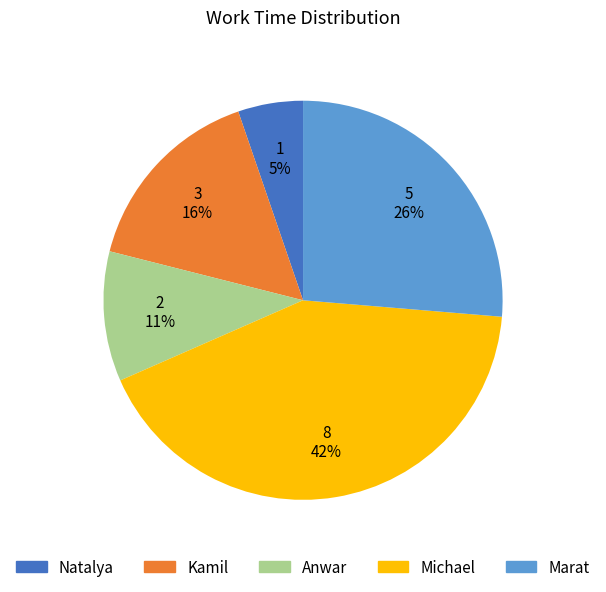

How many segments does this pie chart have?

5